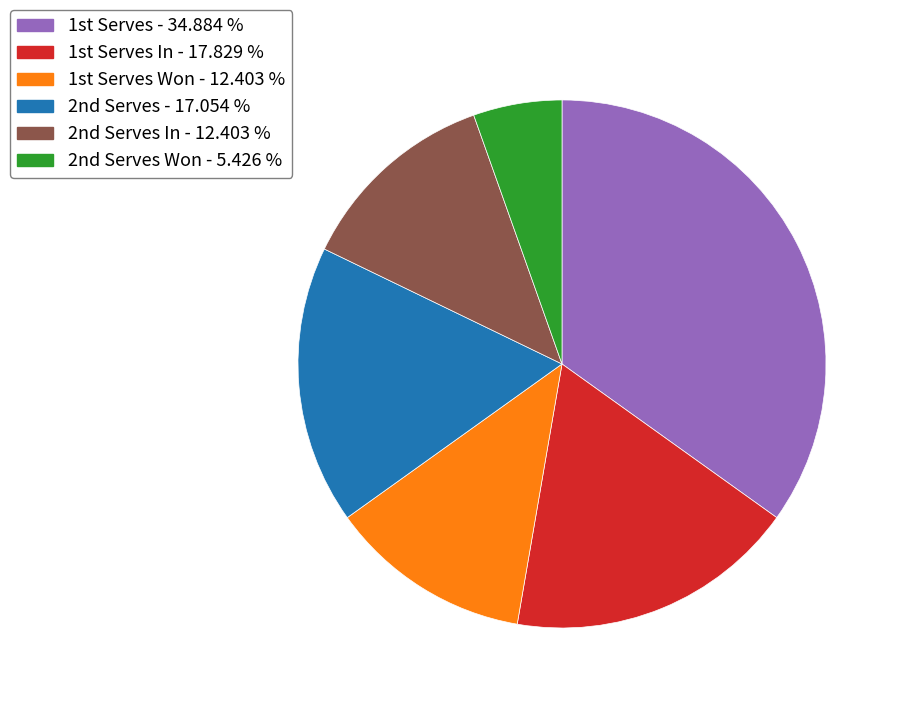

How many segments does this pie chart have?

6